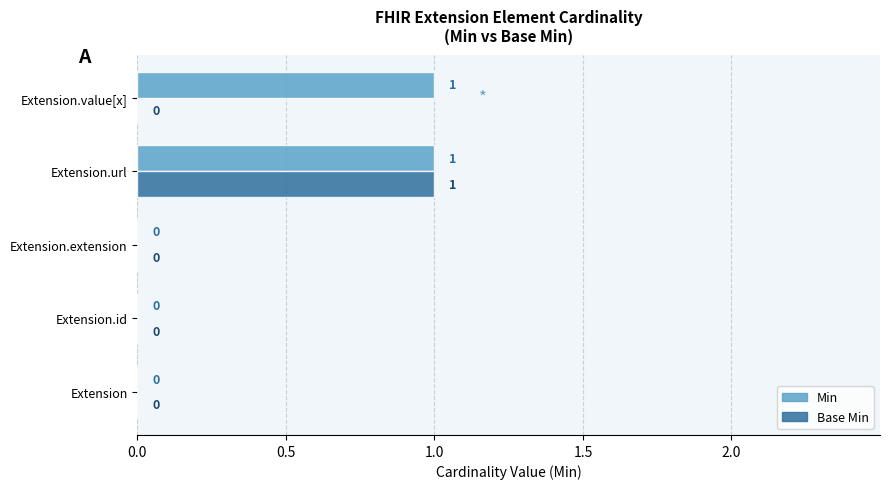

Which series changed the most between Extension.url and Extension.value[x]?

Base Min